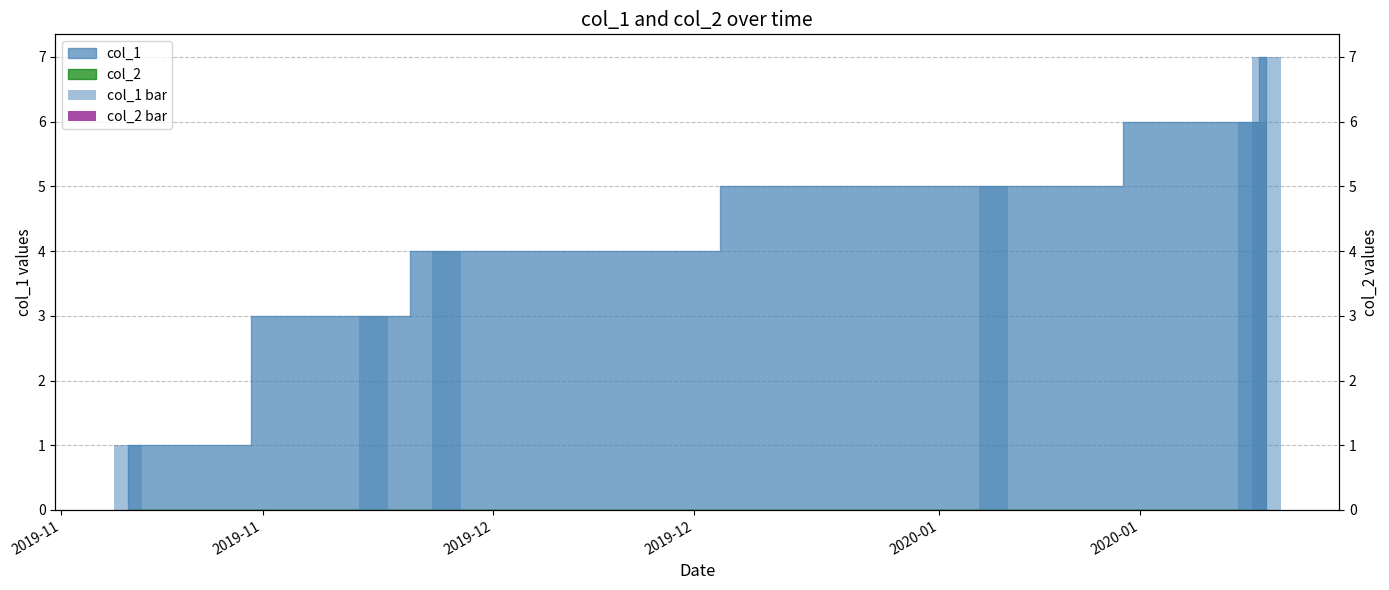

Rank the categories by col_1 bar value from highest to lowest.

2020-01, 2020-01, 2019-12, 2019-12, 2019-11, 2019-11